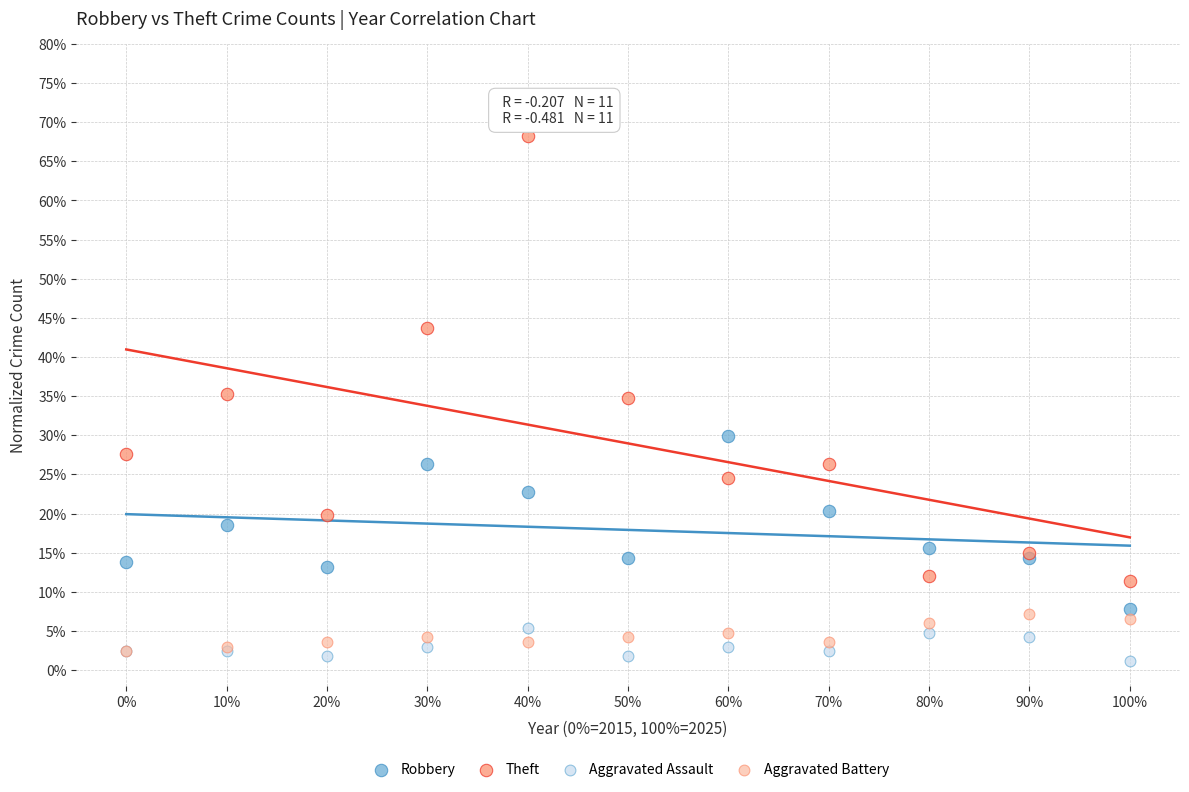

Which series contains the highest Y value?

Theft